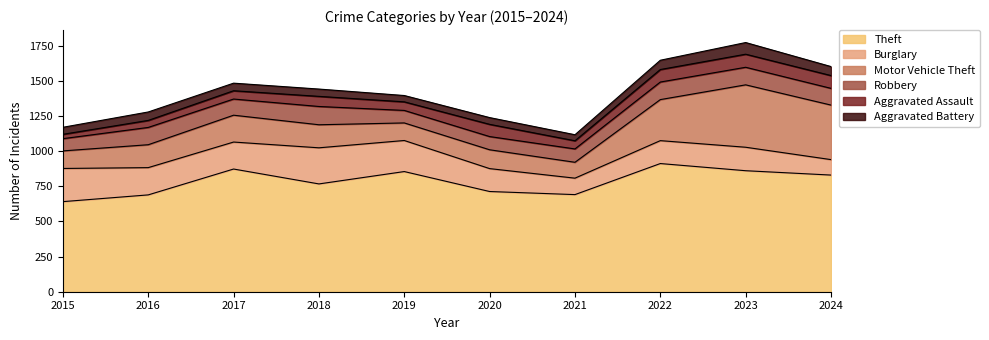

Where is Theft nearest to the value 776?

2018